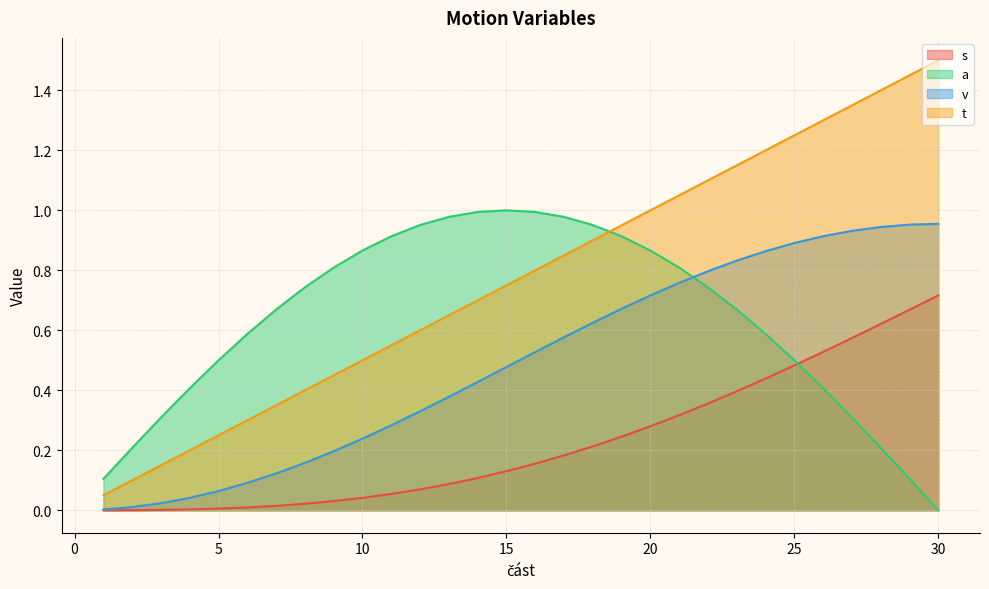

At how many categories does at least one series exceed 1?

10